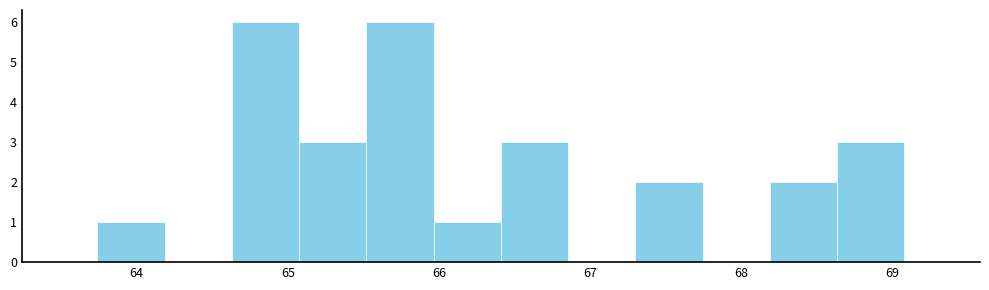

Reading left to right, transcribe this chart: for each bar, give the range it covers on the x-axis and its height. Neither the bar edges nor the heights are printed on the chart, so give them approximately, as read against the axes.

63.7 to 64.2: 1
64.2 to 64.6: 0
64.6 to 65.1: 6
65.1 to 65.5: 3
65.5 to 66.0: 6
66.0 to 66.4: 1
66.4 to 66.9: 3
66.9 to 67.3: 0
67.3 to 67.7: 2
67.7 to 68.2: 0
68.2 to 68.6: 2
68.6 to 69.1: 3